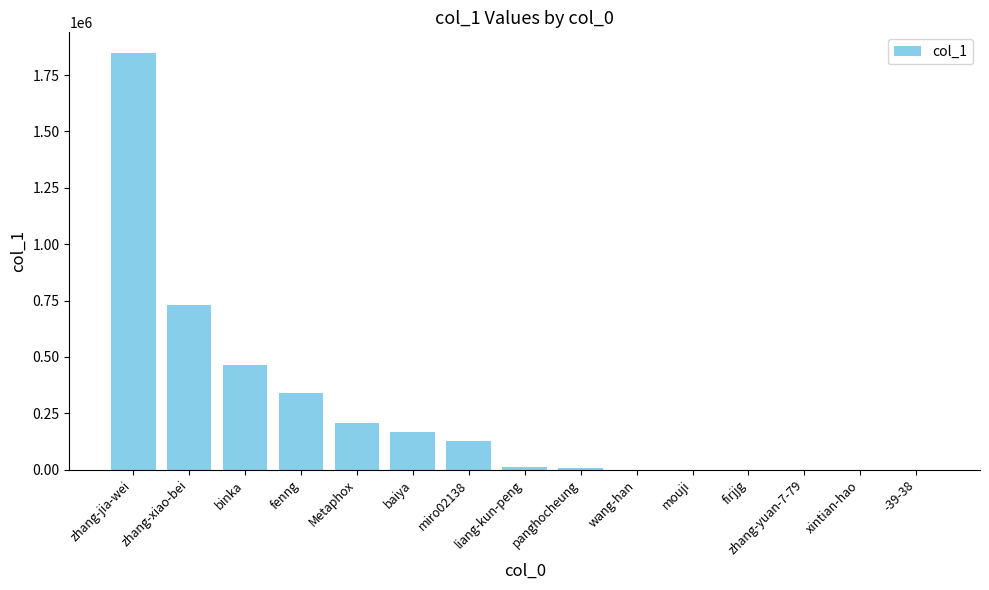

The value at zhang-xiao-bei is 153066. True or false?

False